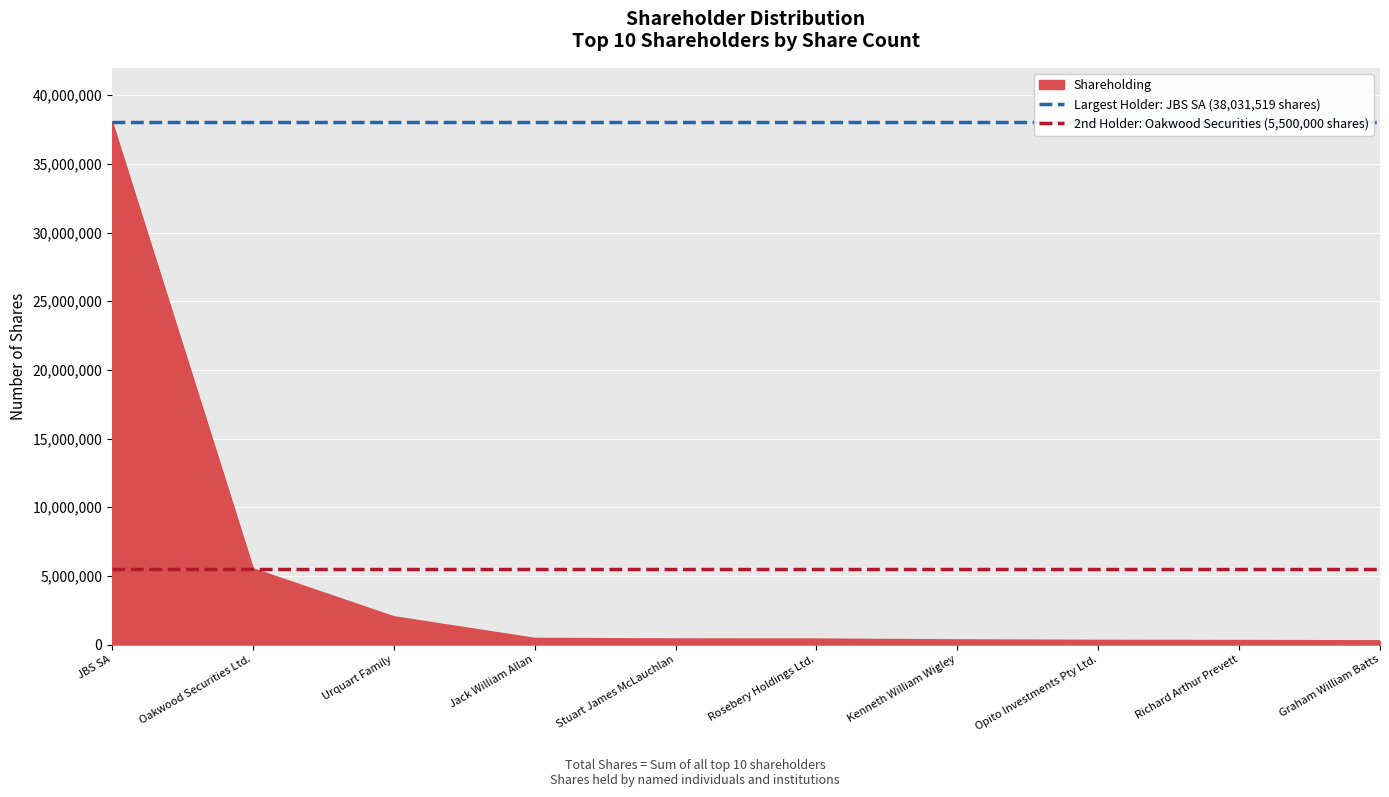

What is the sum of the 2nd Holder: Oakwood Securities (5,500,000 shares) values at Oakwood Securities Ltd. and JBS SA?

11000000